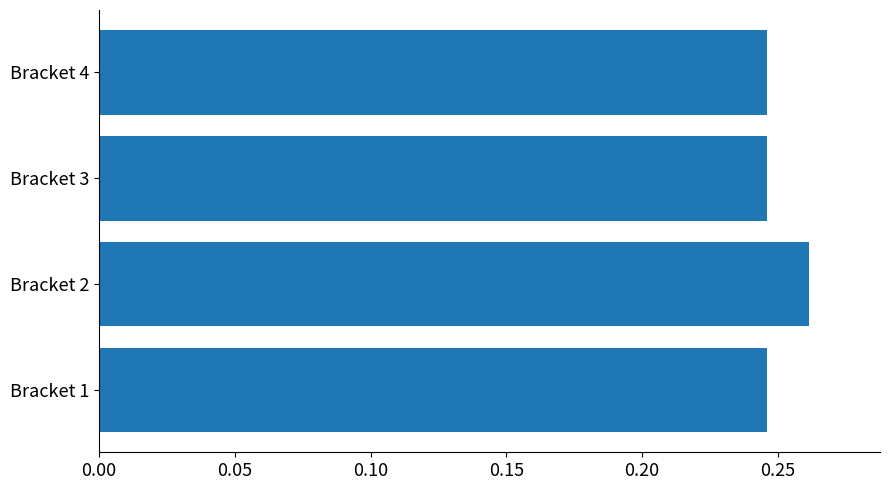

At which category does the chart reach its peak across all series?

Bracket 2